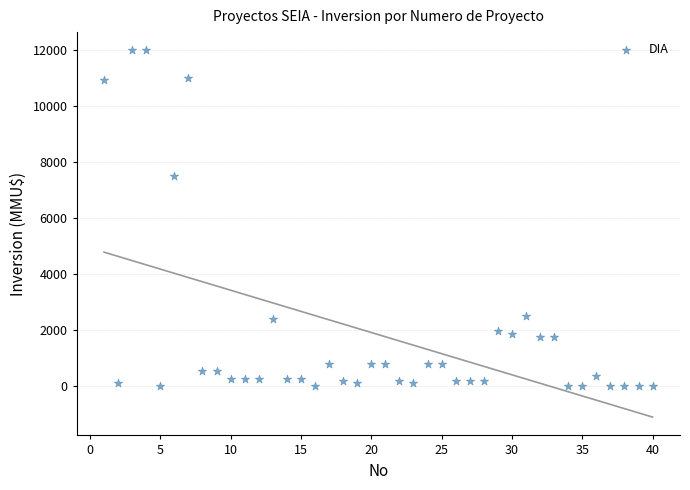

What Y value in the scatter plot is closest to 6000?

7500